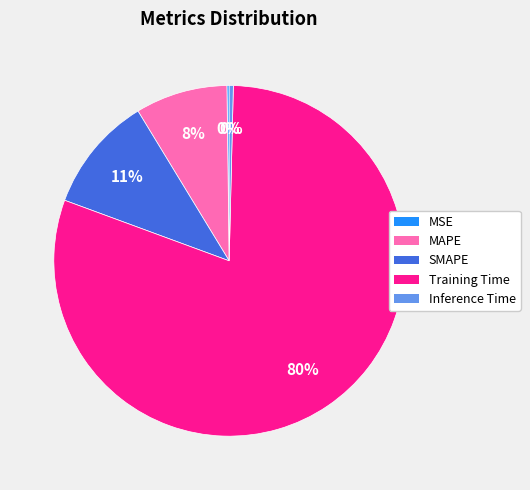

What is the largest slice in the pie chart?

Training Time